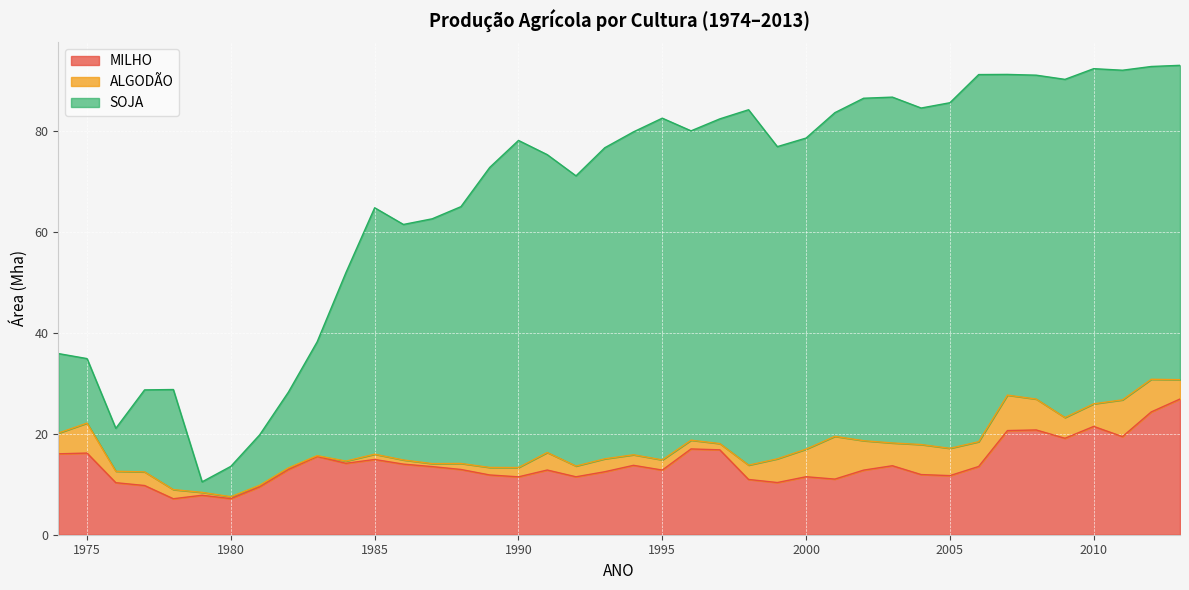

At which label is MILHO closest to 17?

1996